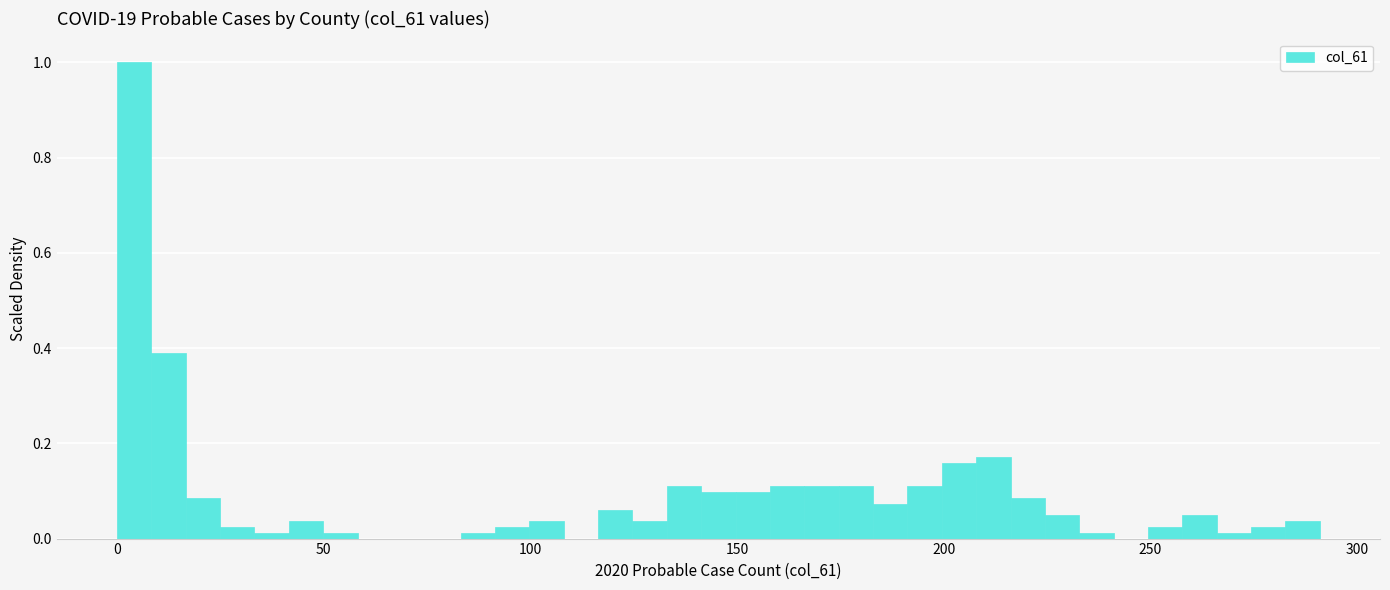

Around what value on the x-axis is the tallest bar? Give the approximate position of its centre, as read against the axis.

5